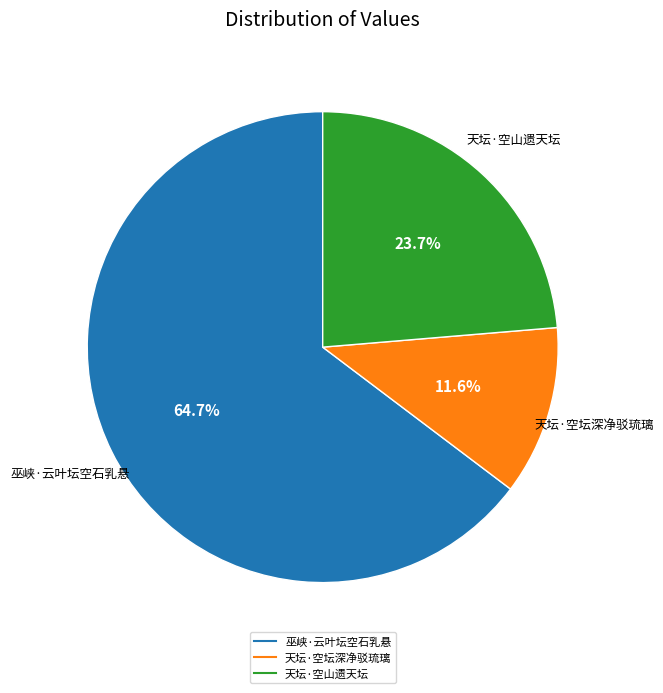

To the nearest percent, what is the difference between the largest and smallest slice percentages?

53%